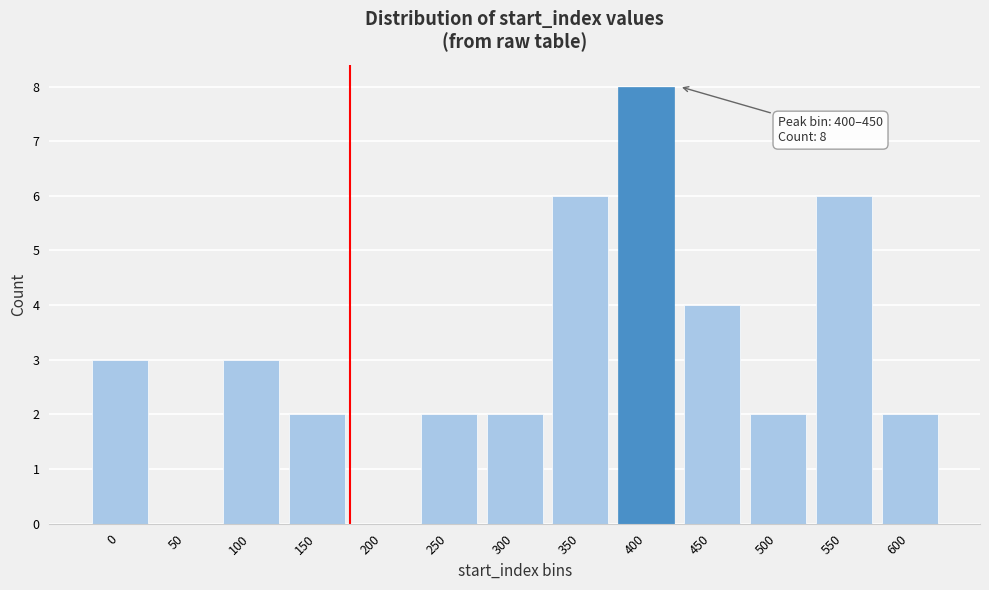

Reading right to left, what are all the values shown in this chart?

600=2	550=6	500=2	450=4	400=8	350=6	300=2	250=2	200=0	150=2	100=3	50=0	0=3